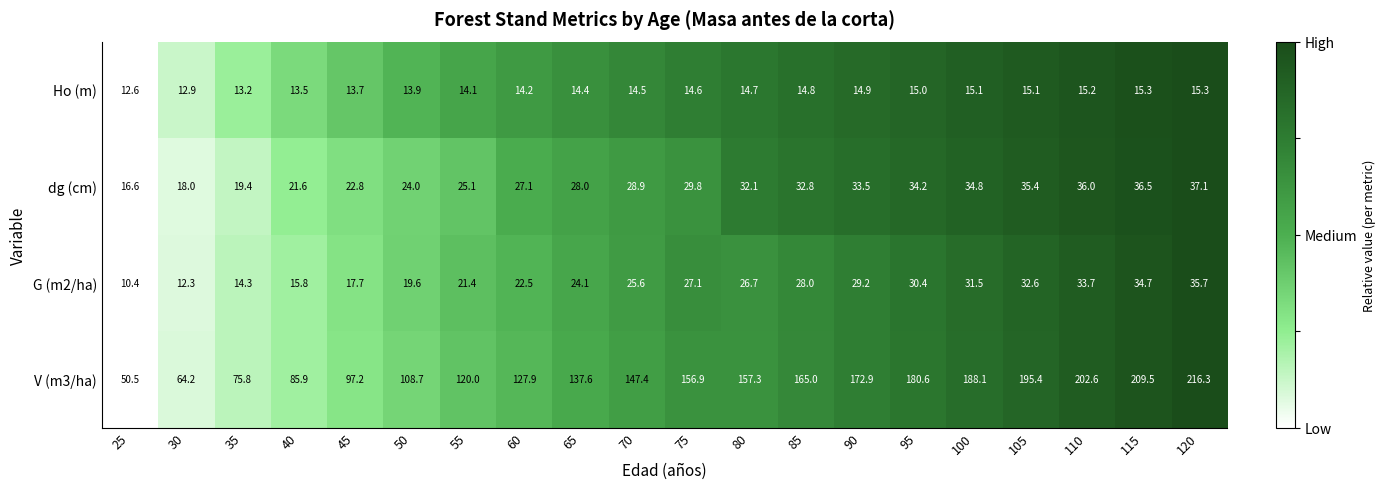

The value of G (m2/ha) at 105 is 53.1. True or false?

False